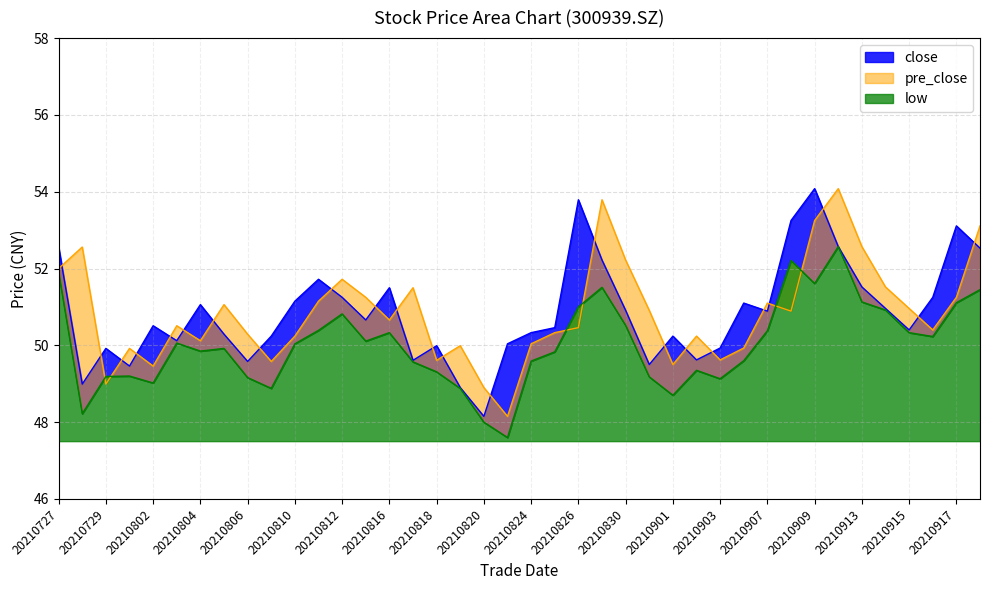

List the series in order of their peak value, highest first.

close, pre_close, low